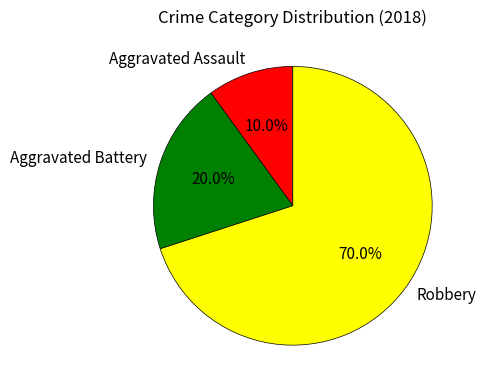

To the nearest percent, what is the average slice percentage?

33%